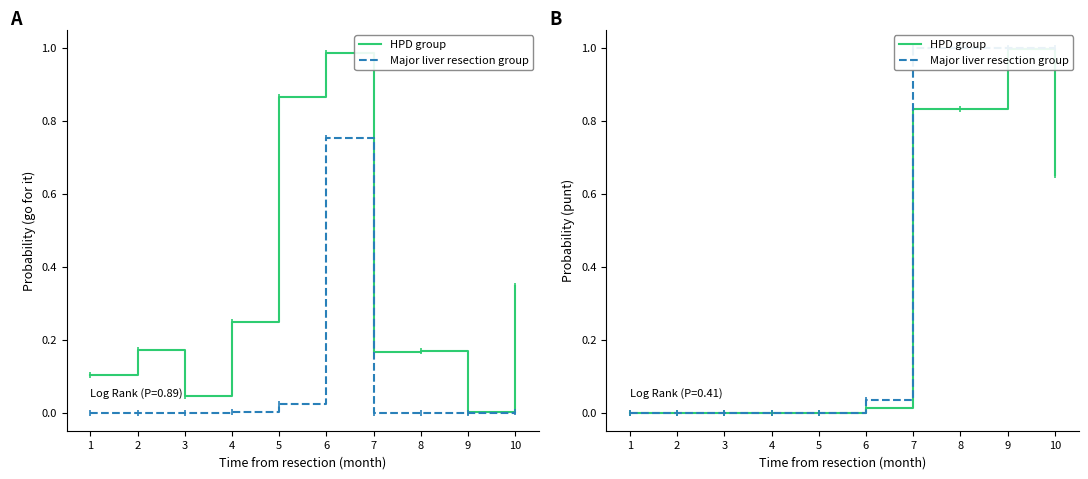

How many distinct data groups are displayed?

2